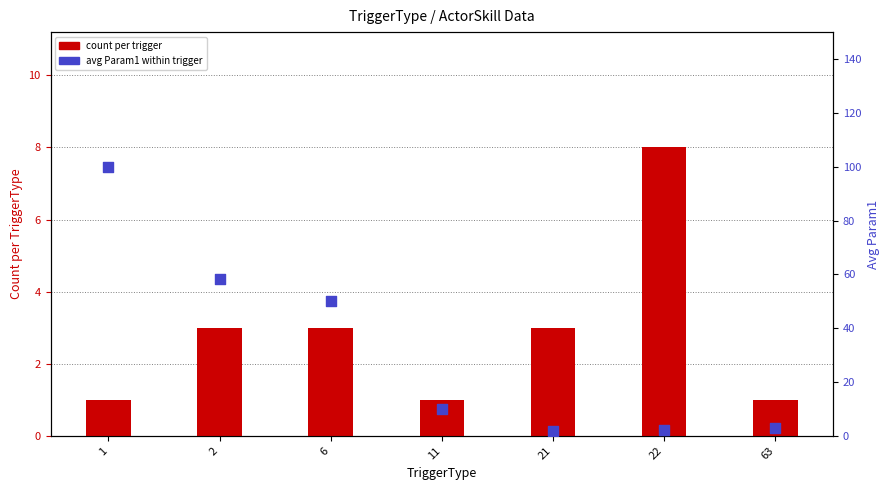

Which series reaches the maximum Y coordinate?

avg_param1